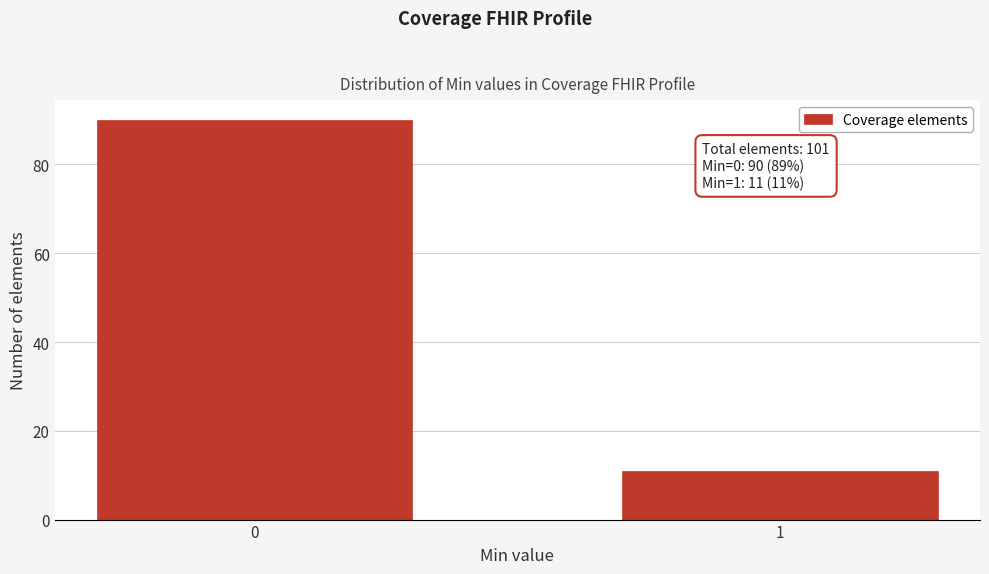

Reading left to right, what are all the values shown in this chart?

90	11